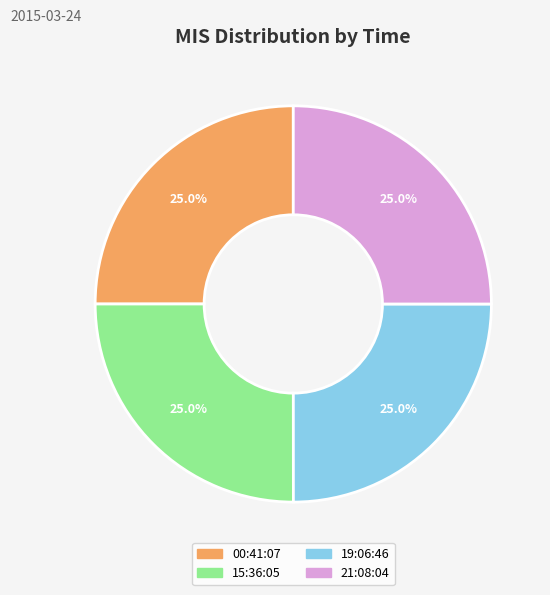

Does 19:06:46 represent more than half of the total?

No